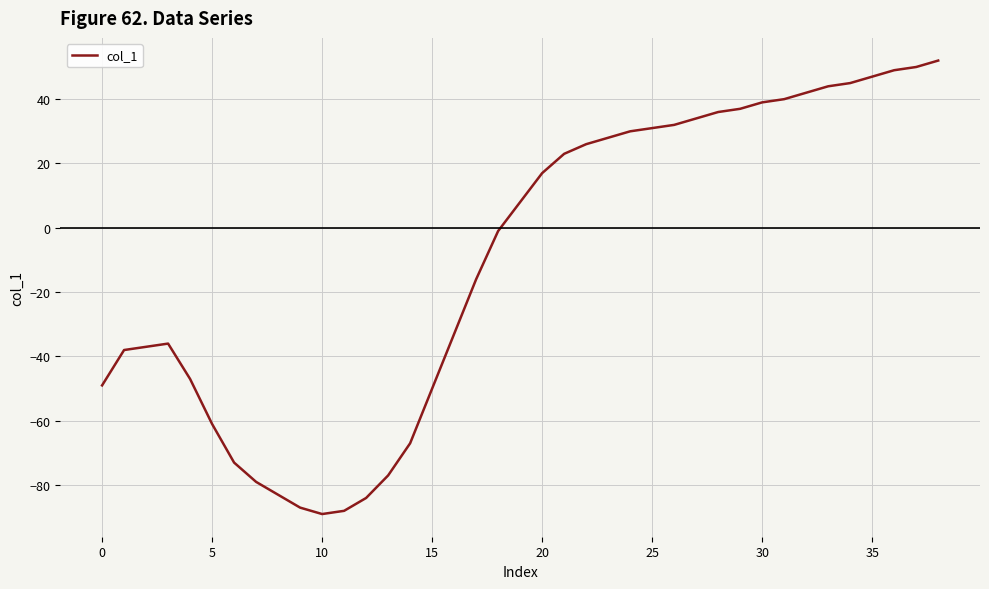

What is the difference between the maximum and minimum values?

141